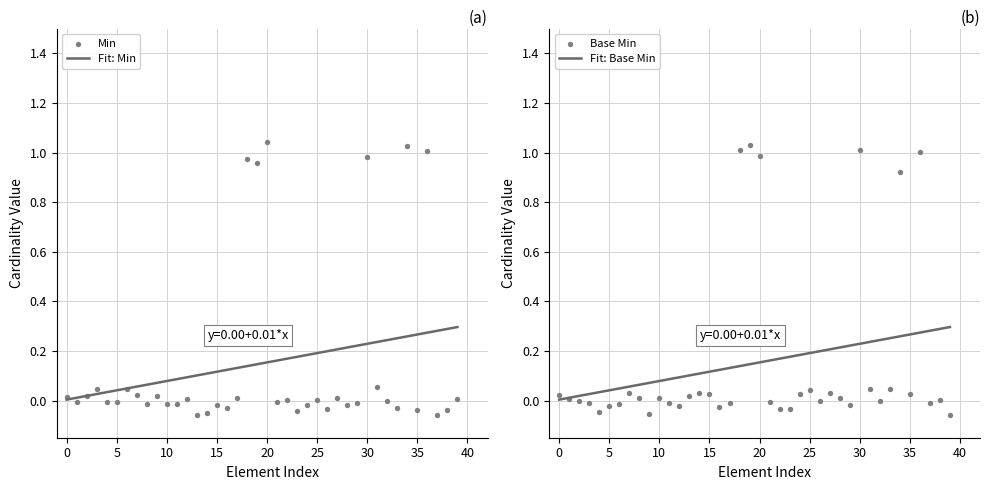

Which series has the largest total across all categories?

Base Min